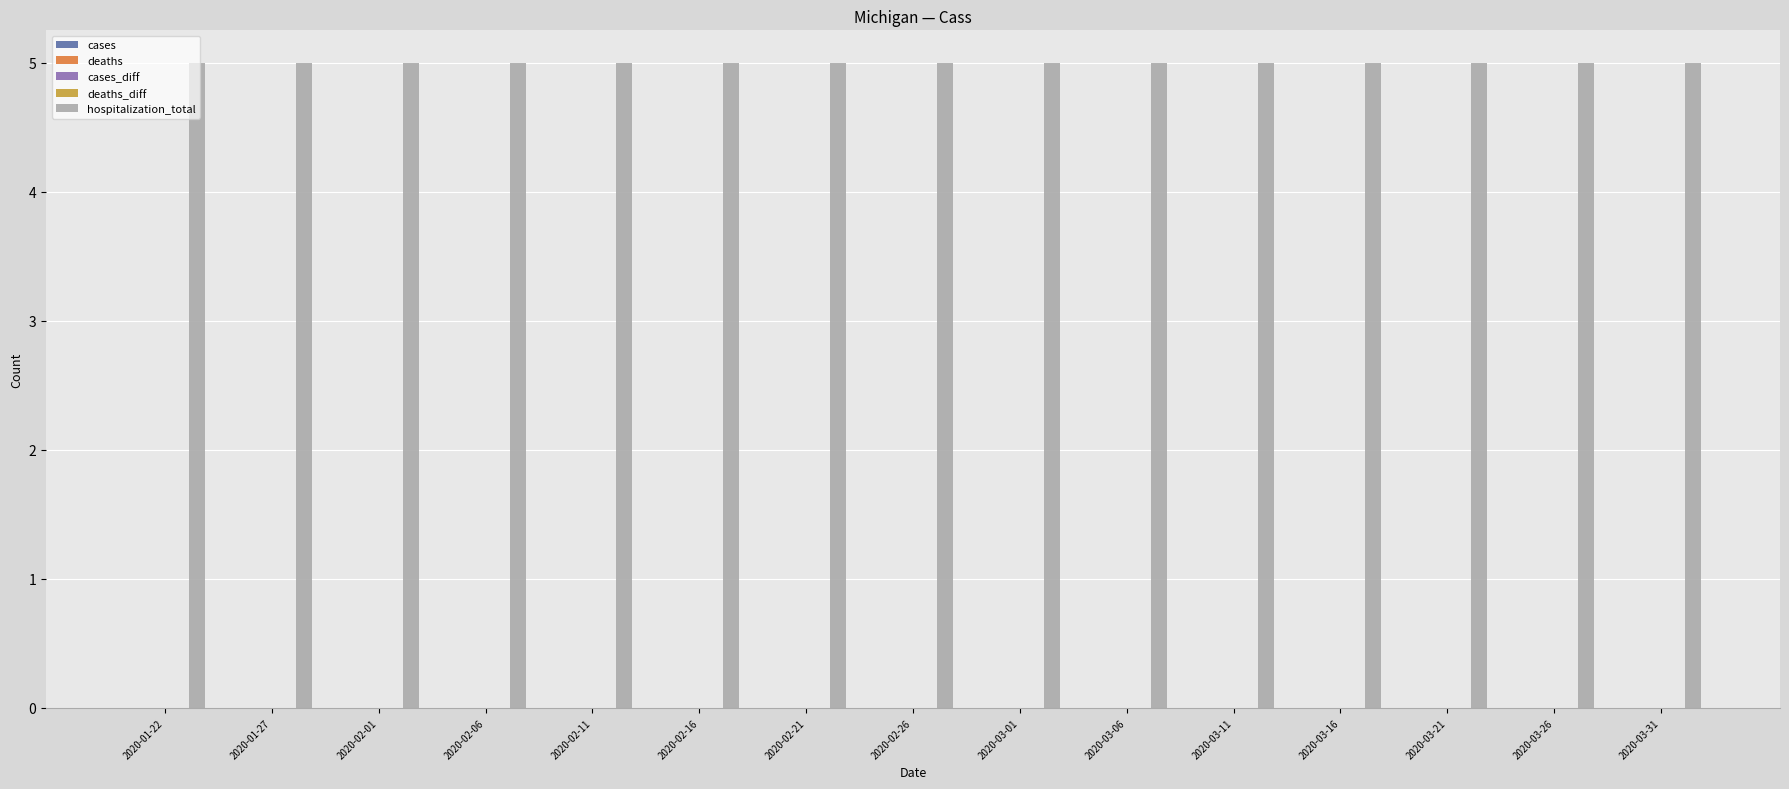

Which has a higher value, 2020-01-22 or 2020-02-21?

2020-01-22